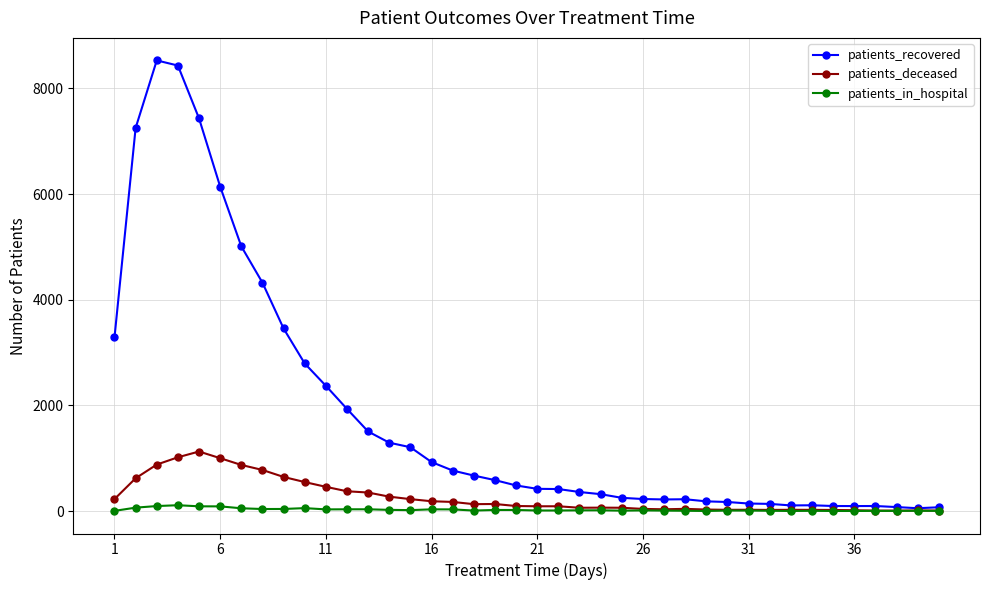

Which series has the largest range (max minus min)?

patients_recovered